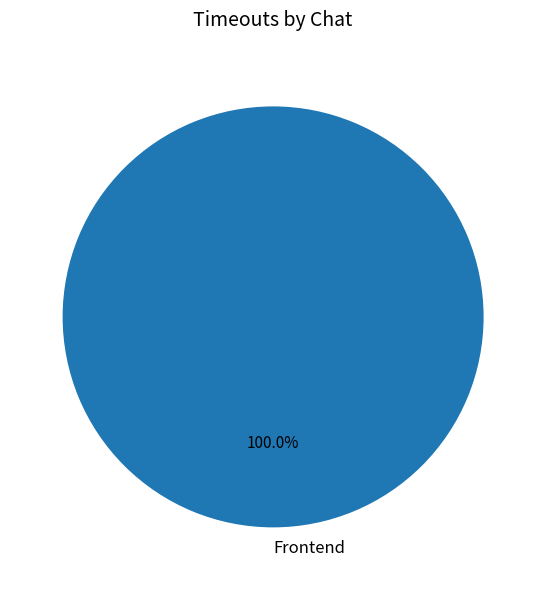

Which category accounts for the majority?

Frontend